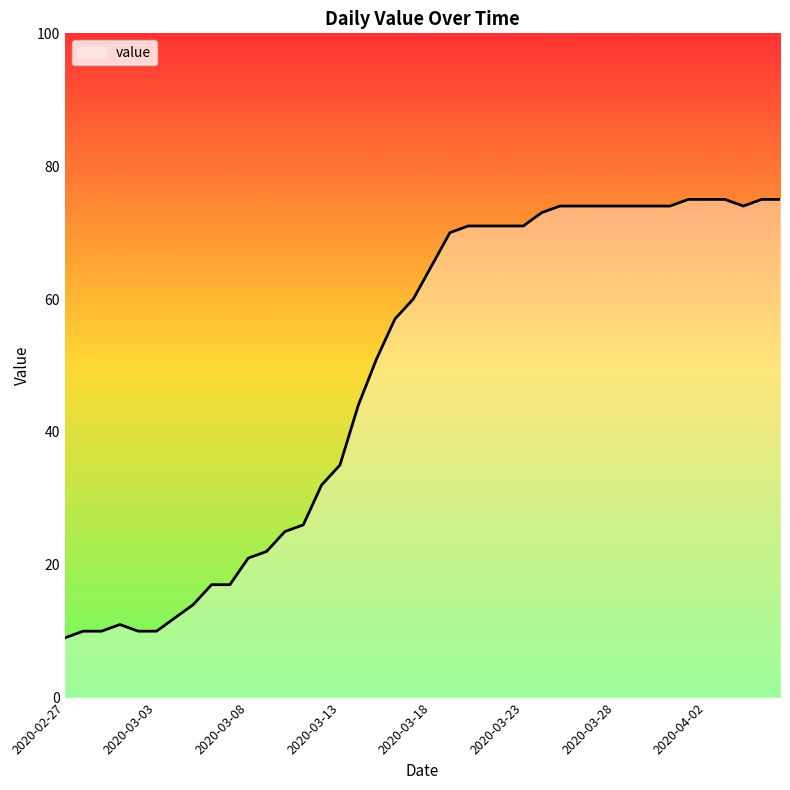

What is the minimum value shown in the chart?

9